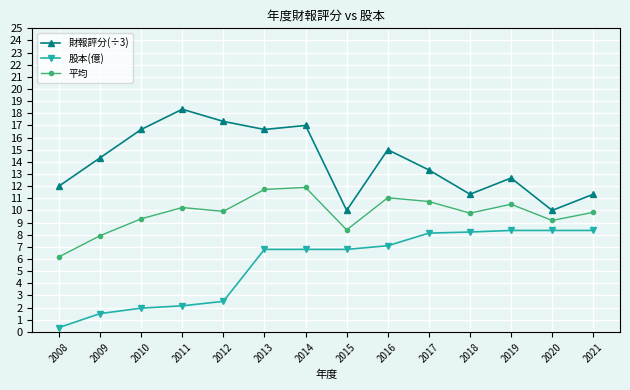

What is the average value of the 股本(億) series?

5.5